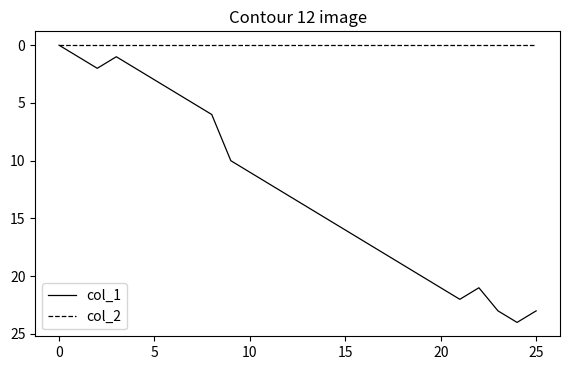

Which series has the widest spread of values?

col_1